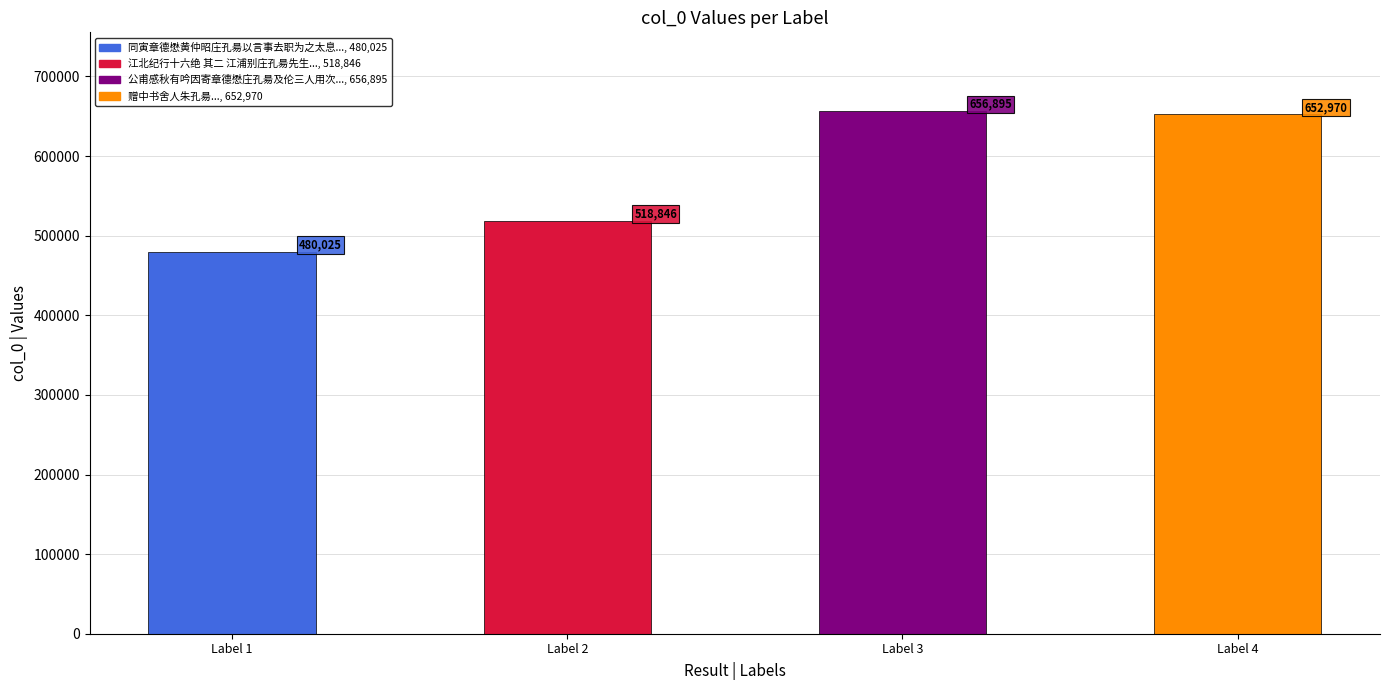

What is the sum of all values?

2308736